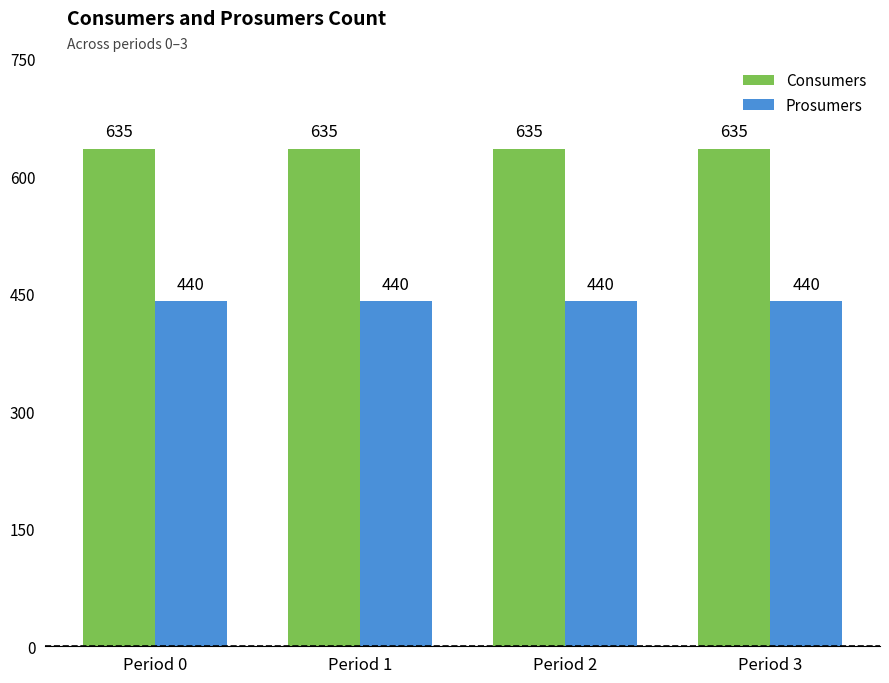

What is the spread (max minus min) of values at Period 2?

195